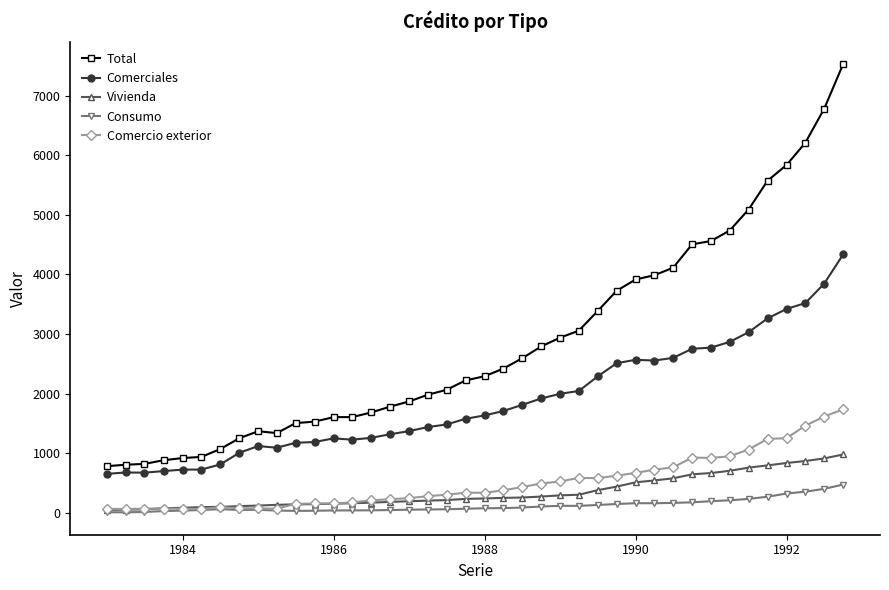

What is the minimum value for Total?

784